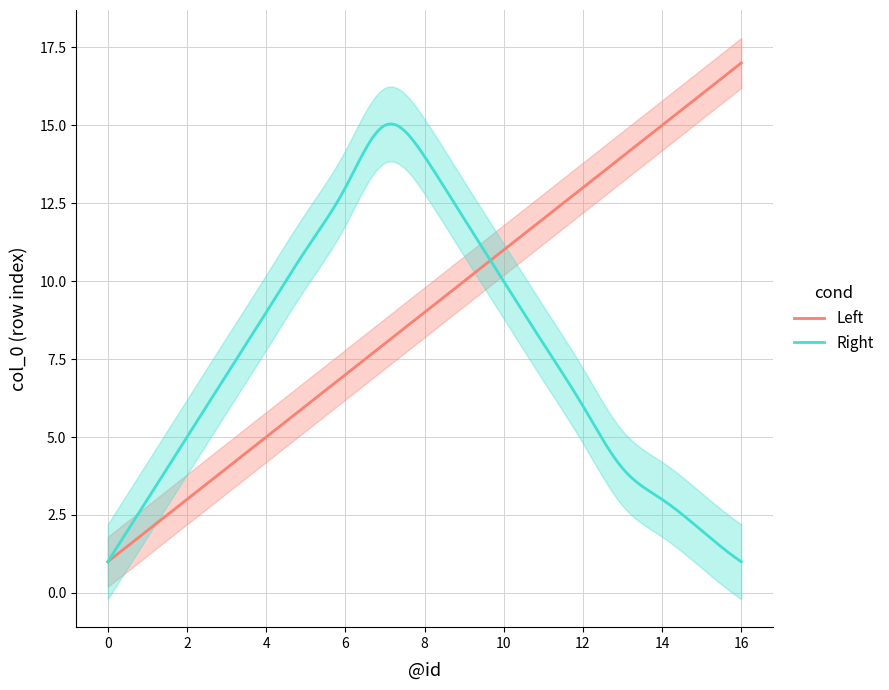

True or false: Left and Right cross at least once.

True